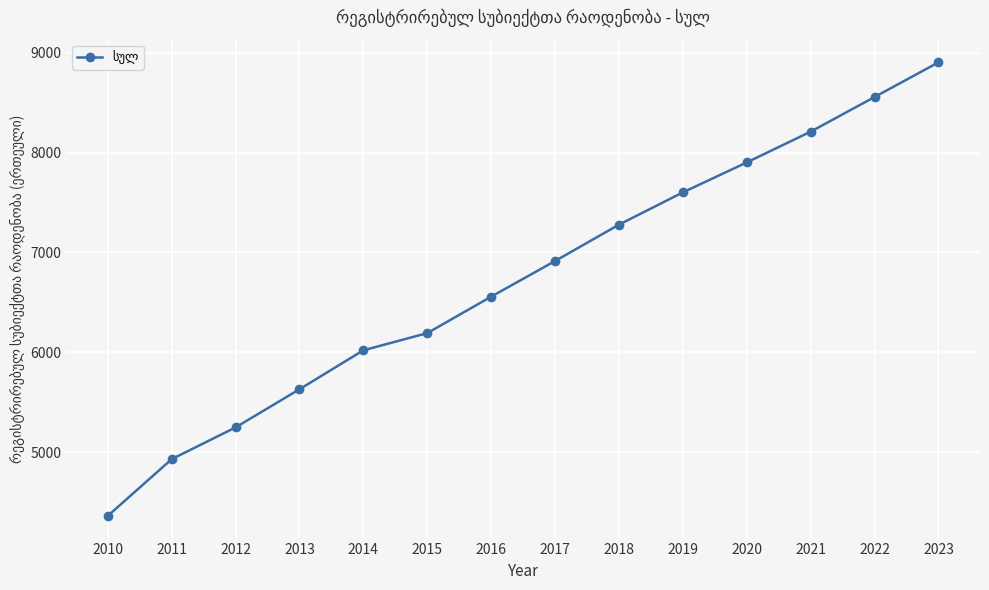

Is it true that the value at 2014 is 6020?

True